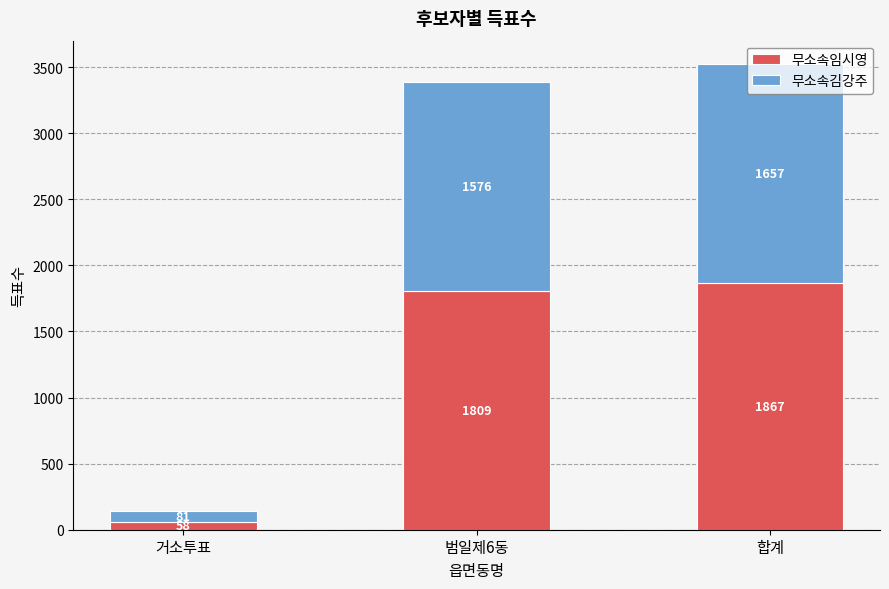

Which category has the lowest value in the 무소속임시영 series?

거소투표